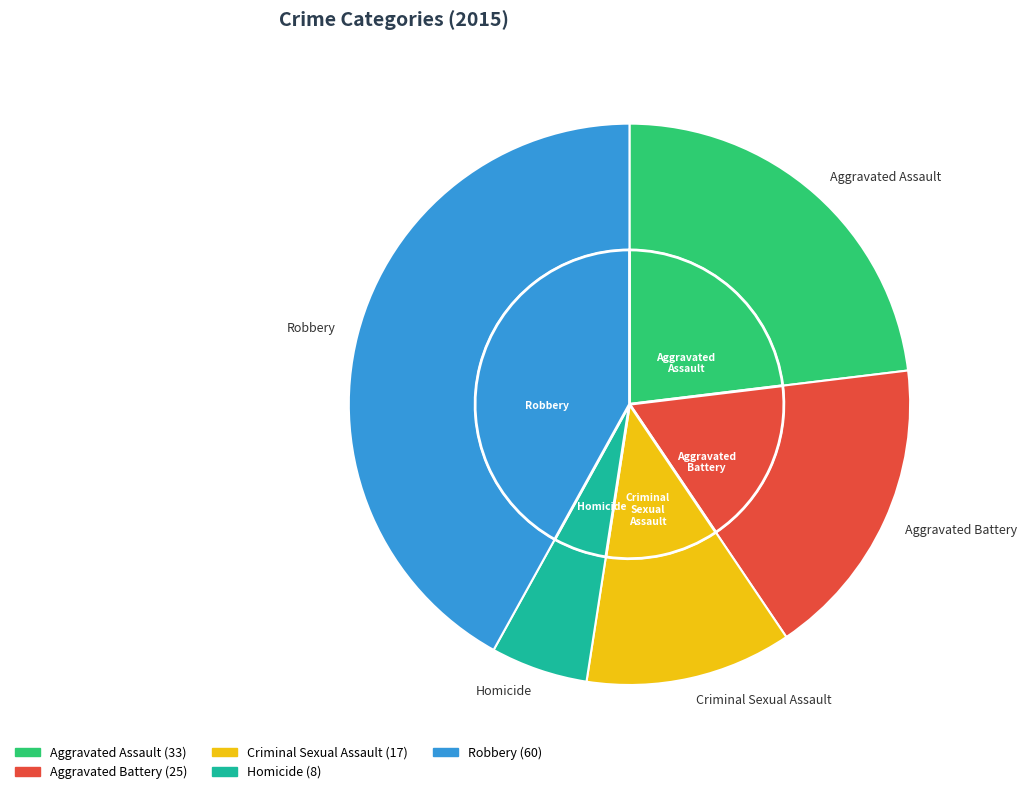

To the nearest percent, what is the difference between the largest and smallest slice percentages?

36%